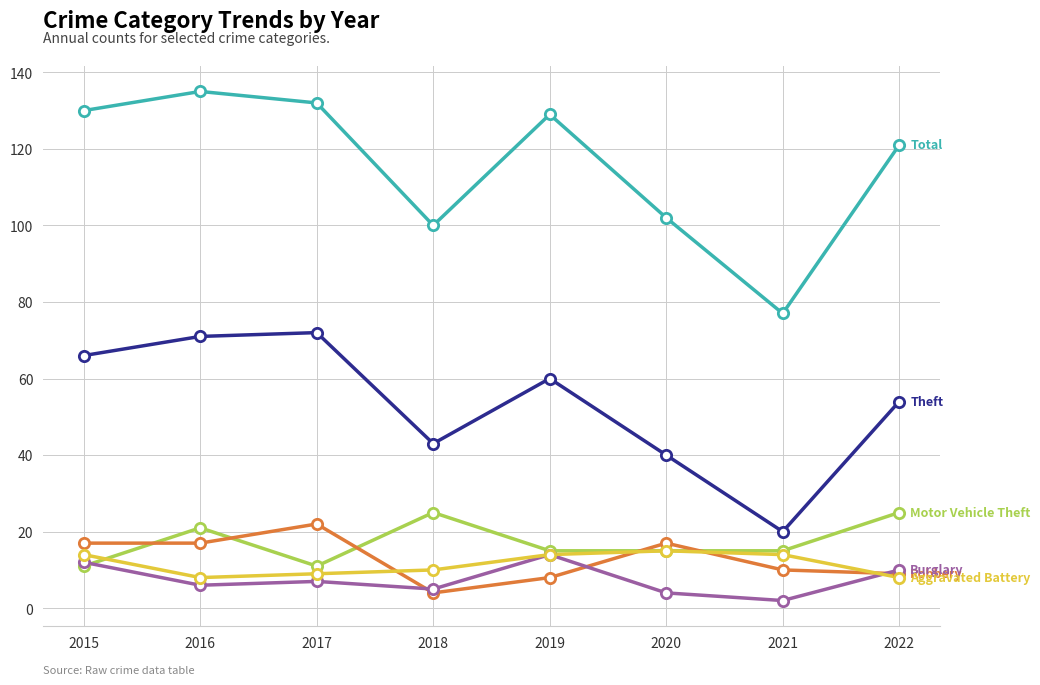

What is the total value across all series at 2019?

240